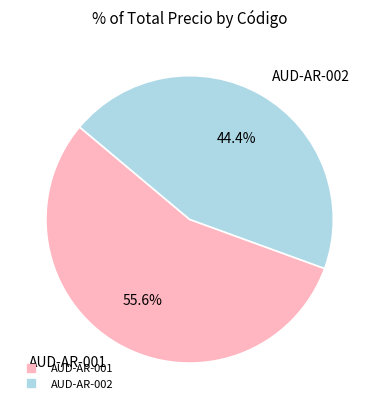

How many segments does this pie chart have?

2